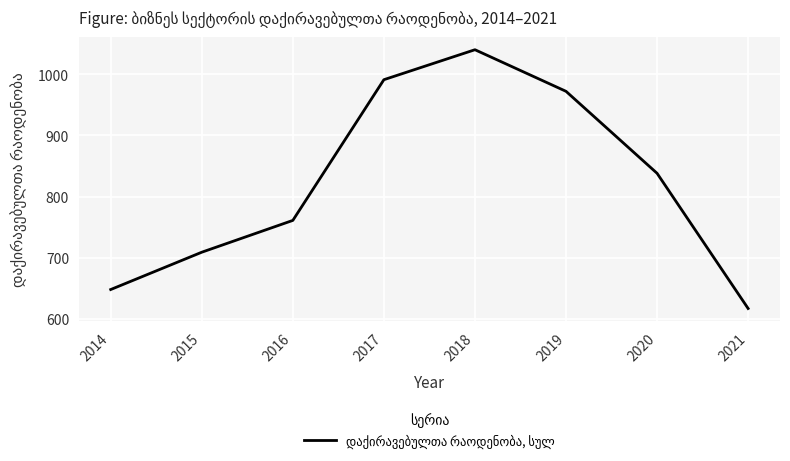

Which has a higher value, 2021 or 2019?

2019